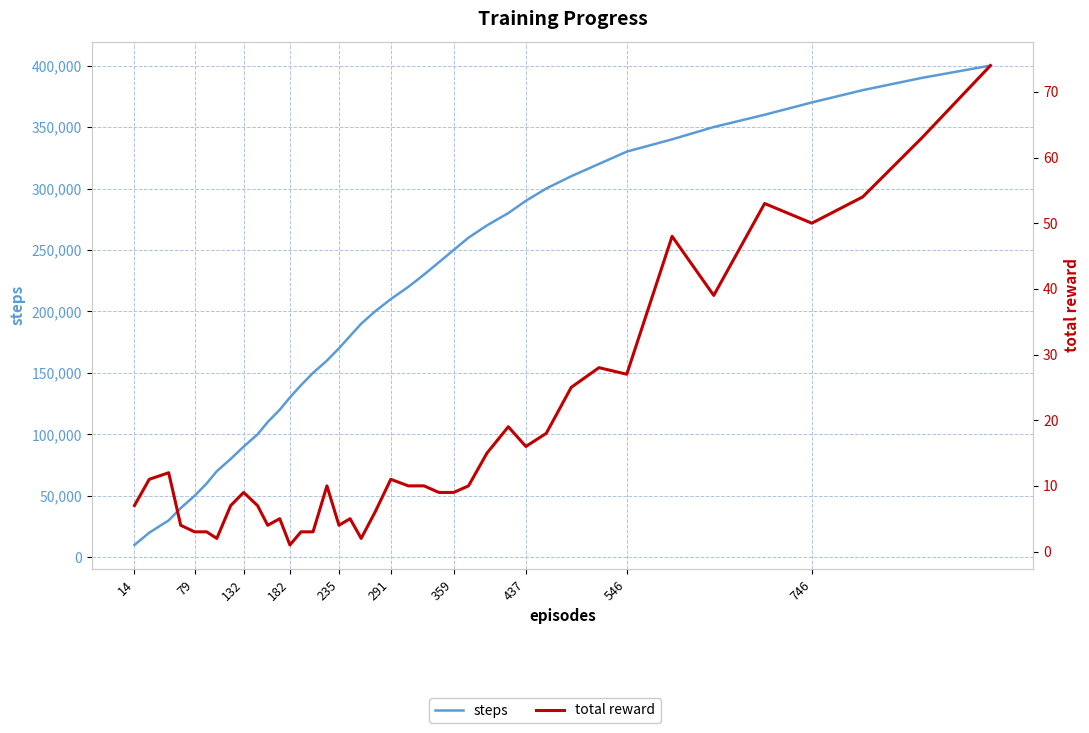

Which series has the widest spread of values?

steps